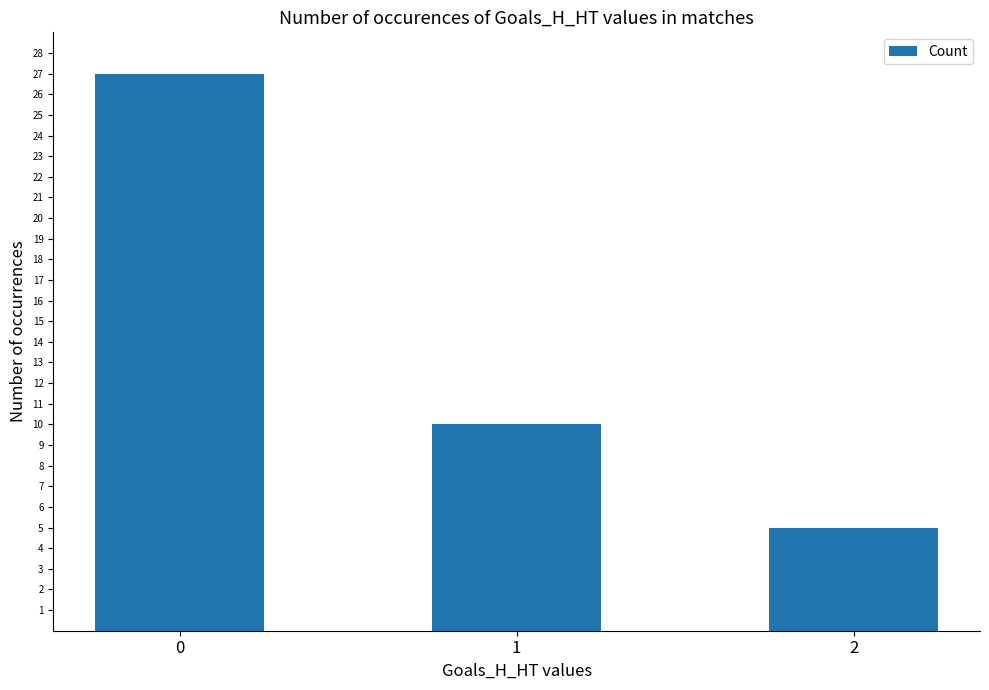

How many series are shown in this chart?

1